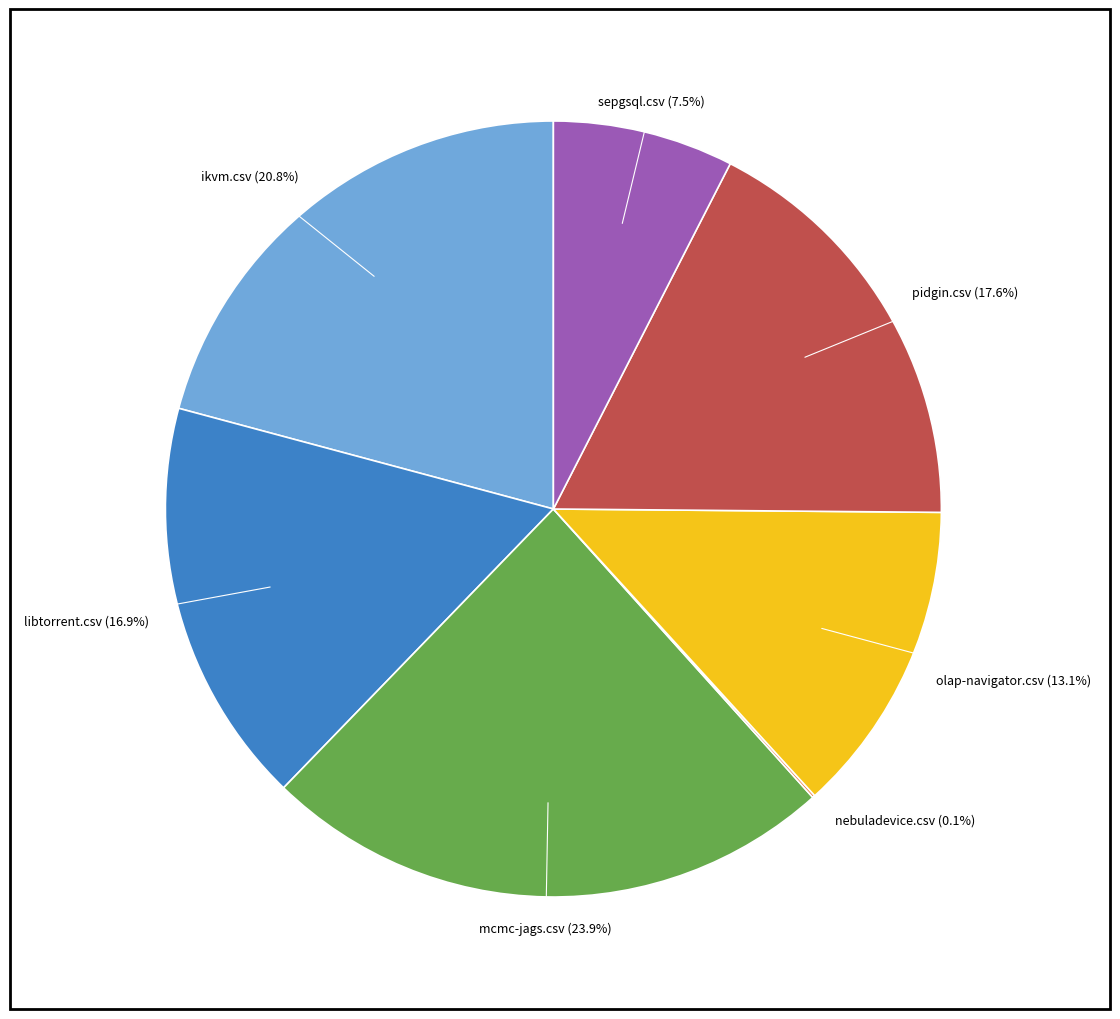

Does any single category account for the majority?

No